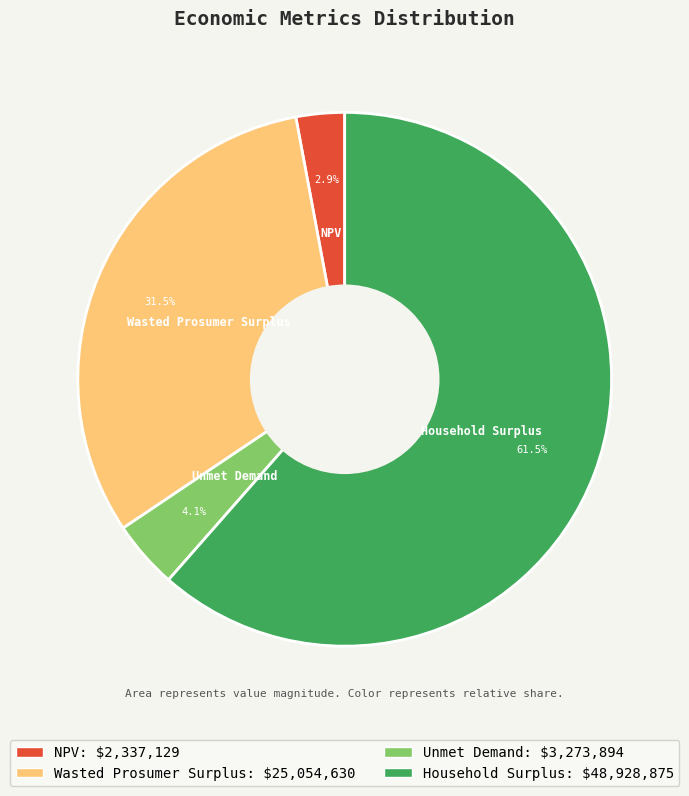

Does Household Surplus account for over 50% of the chart?

Yes